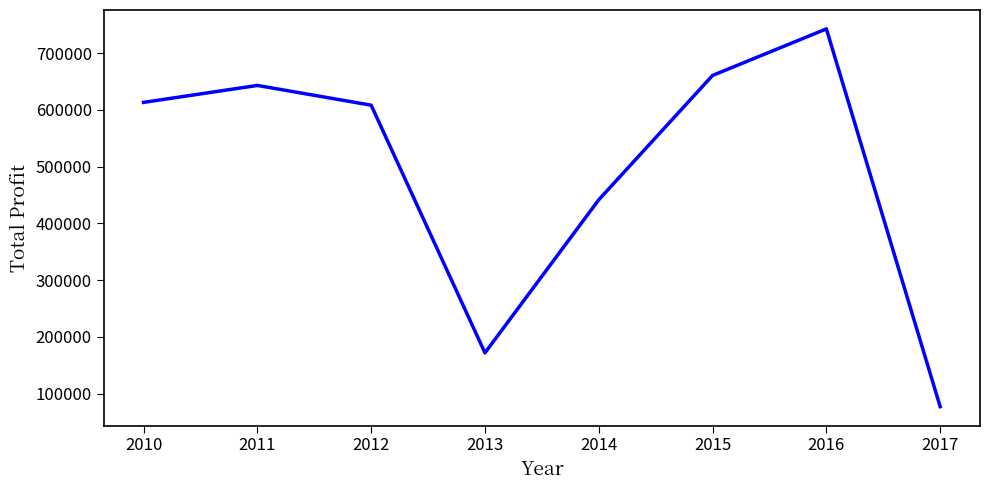

What is the average value?

494716.3